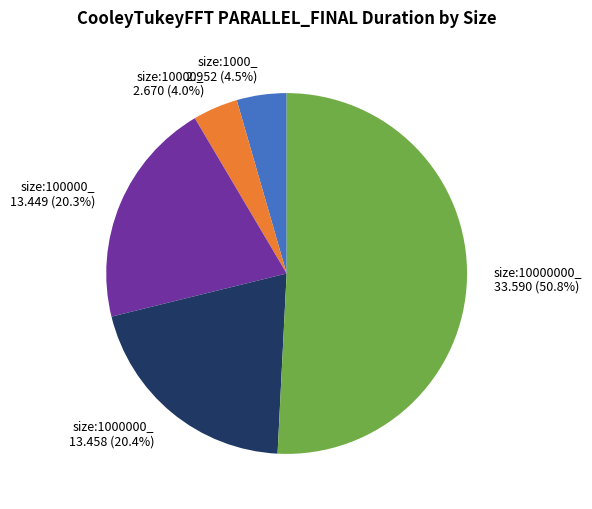

Is size:10000000_ the majority of the pie?

Yes